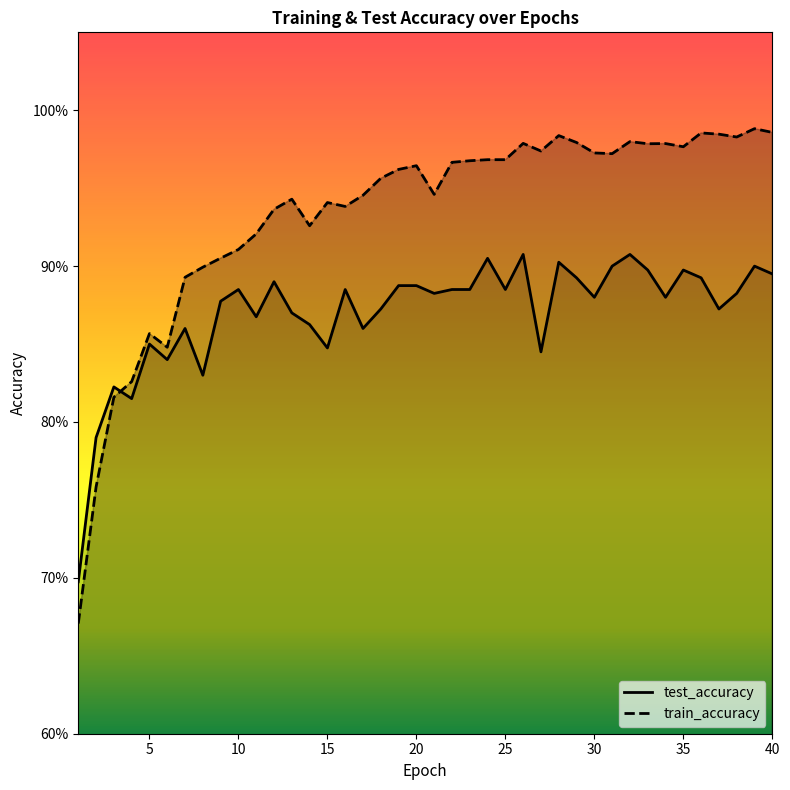

Which has a higher value, 28 or 6?

28